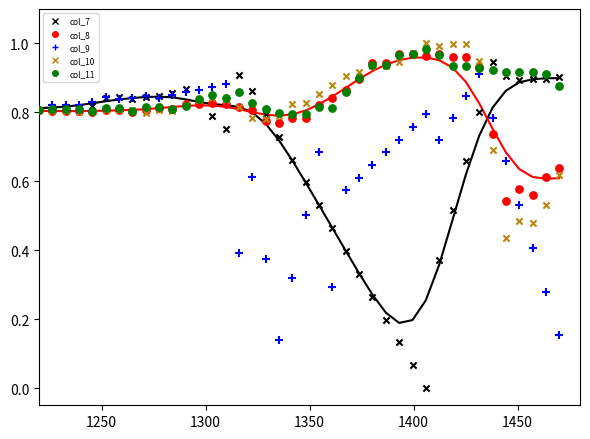

What are all the series names shown in the legend?

col_7, col_8, col_9, col_10, col_11